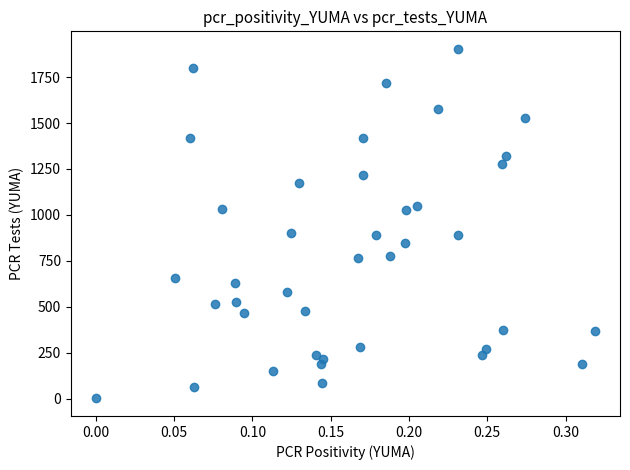

What is the range of Y values (max minus min)?

1903